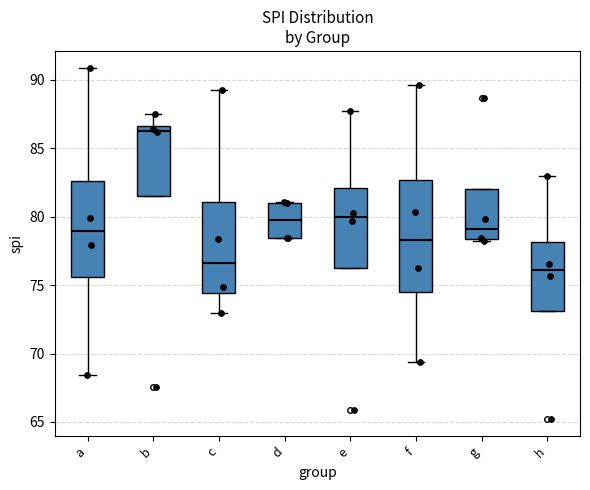

Which box's median line is the lowest?

h